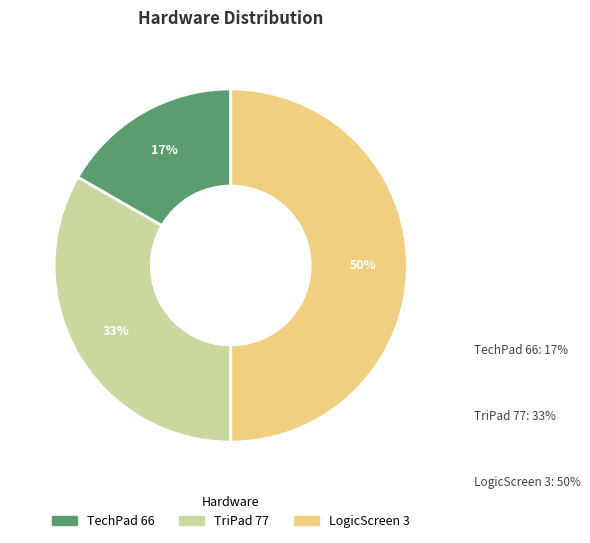

Which has a higher value, LogicScreen 3 or TriPad 77?

LogicScreen 3